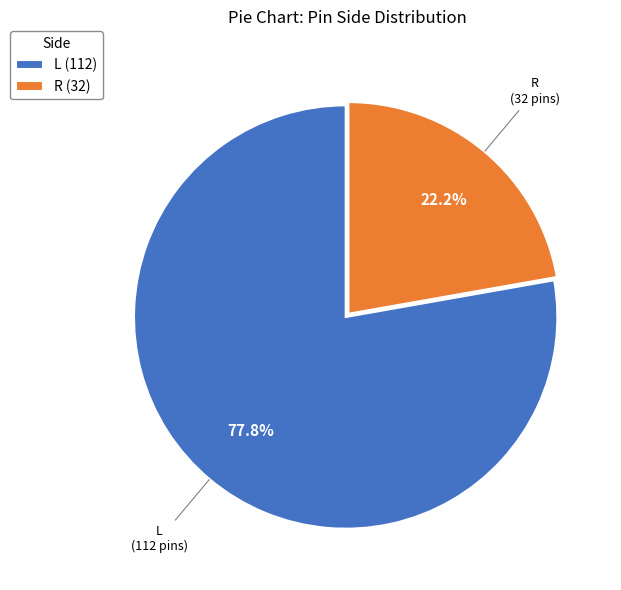

To the nearest percent, what is the difference between the R and L slice percentages?

56%